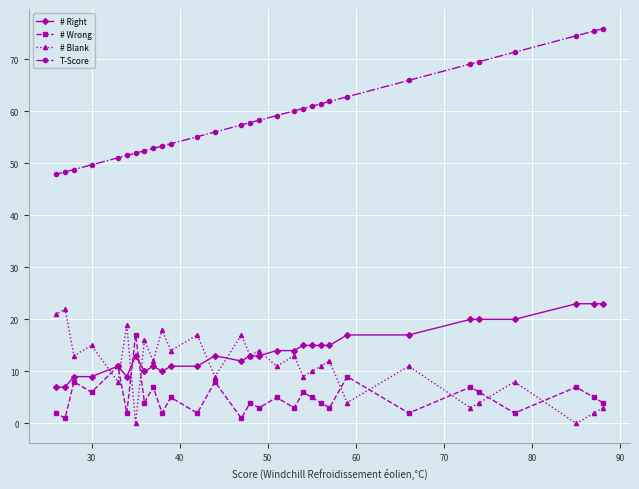

In # Wrong, how many points are higher than both neighbors (excluding endpoints)?

12